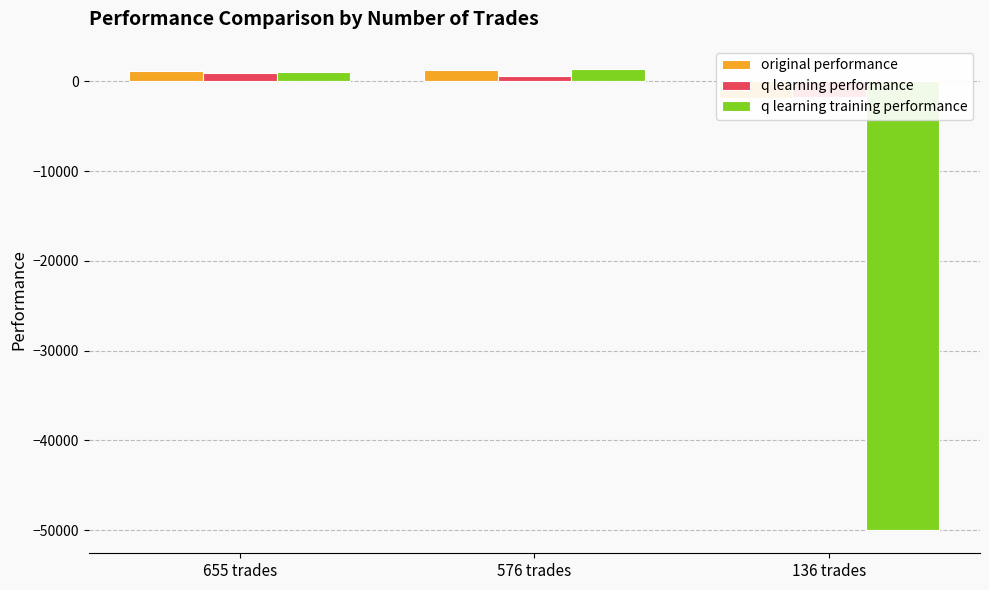

The value of q learning performance at 655 trades is 1426.1. True or false?

False